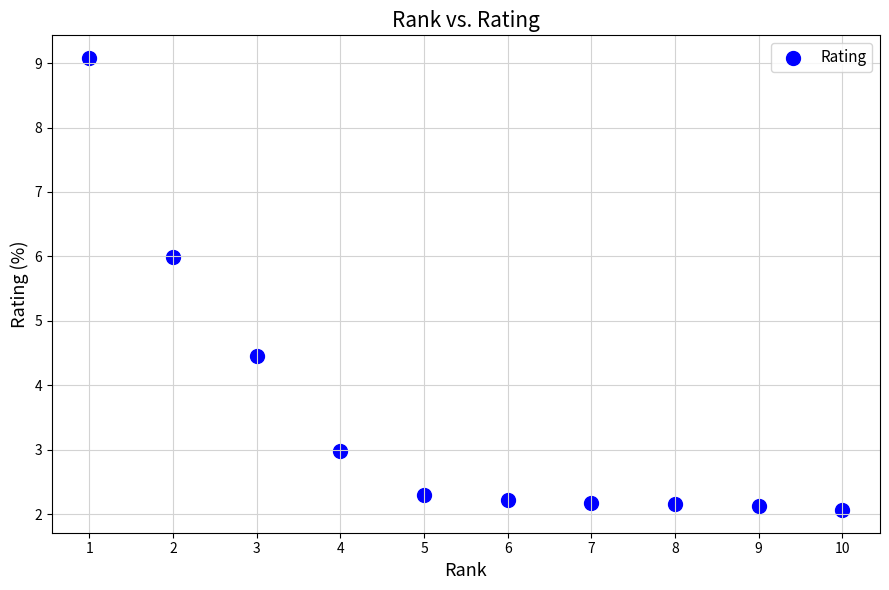

What Y value in the scatter plot is closest to 5?

4.5